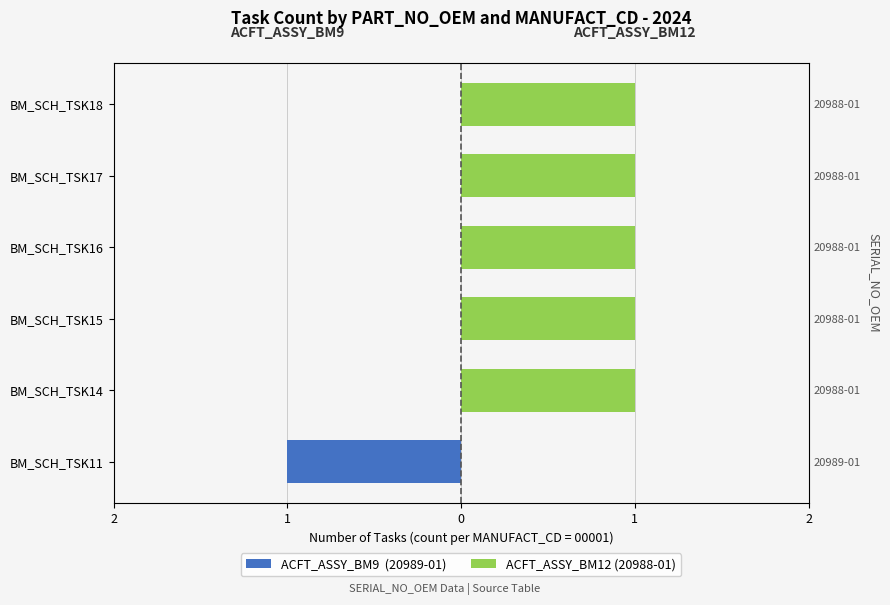

Count the number of data series in this chart.

2